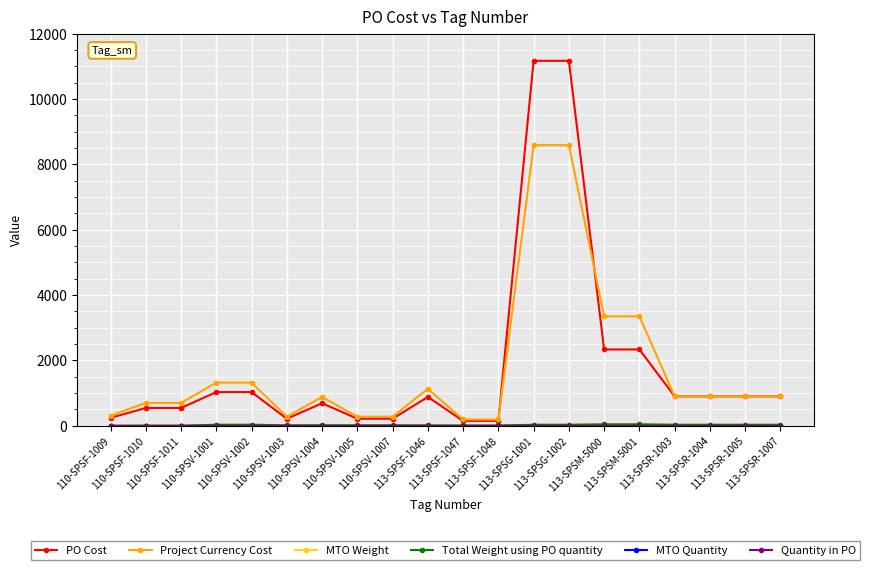

The value of Quantity in PO at 113-SPSR-1005 is 1.0. True or false?

True